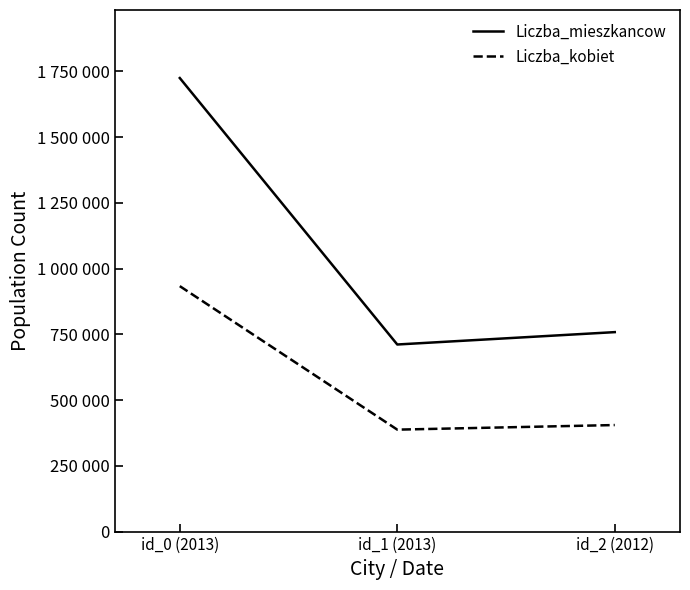

What is the difference between the maximum and minimum values in the Liczba_mieszkancow series?

1013100